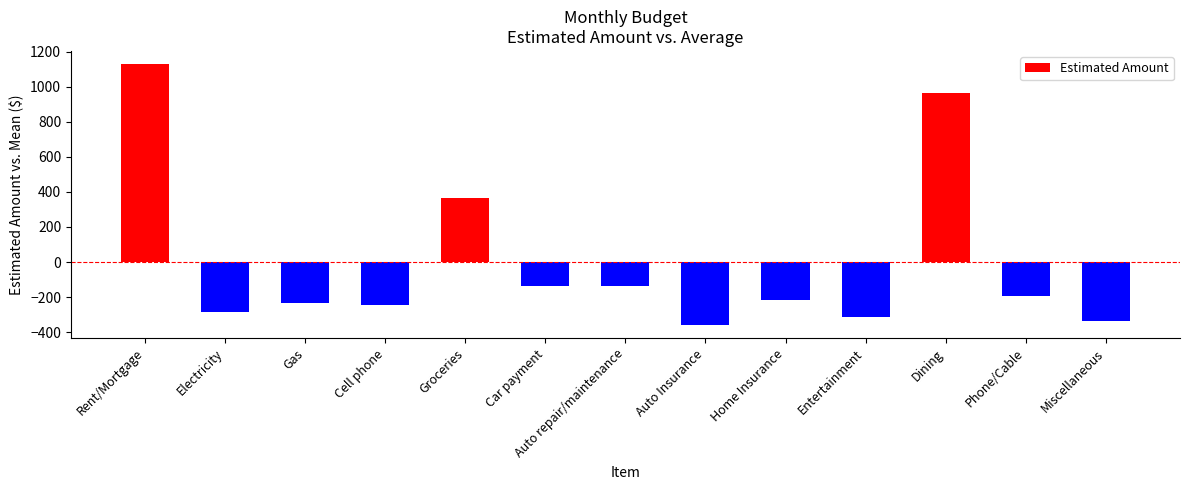

Where is the data nearest to the value 385?

Groceries